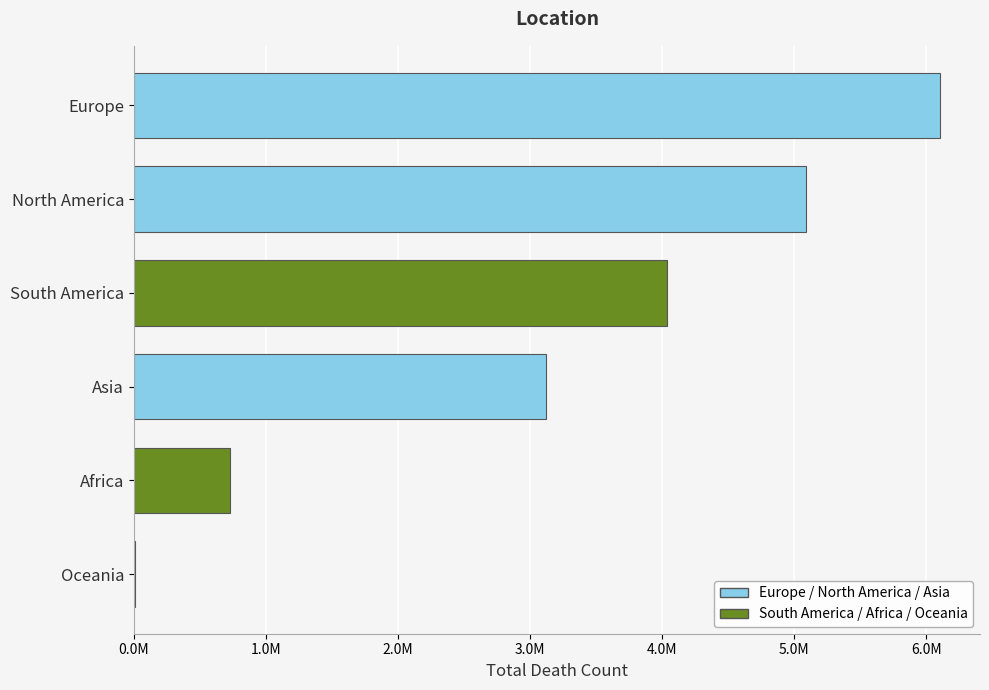

What is the maximum value shown in the chart?

6100500